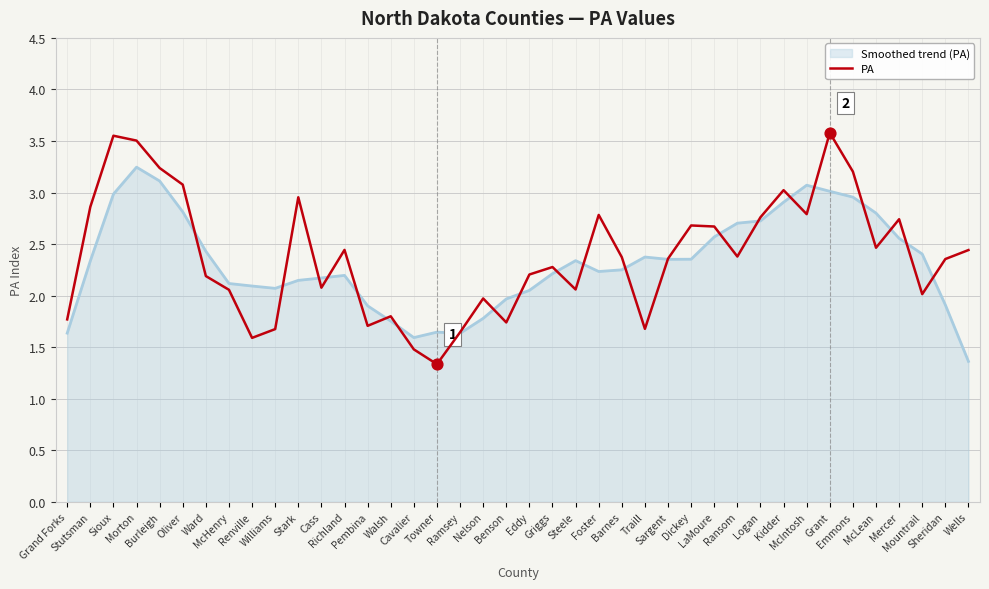

Which series has the largest range (max minus min)?

PA